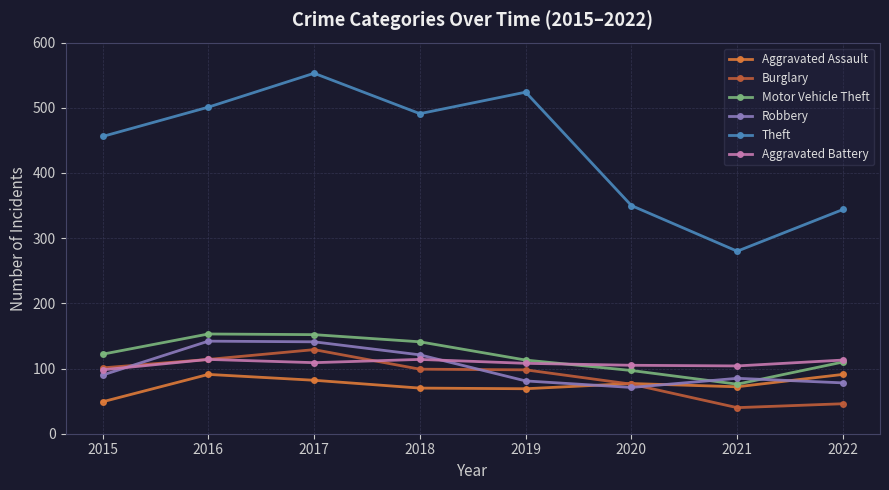

Count the number of categories in the chart.

8